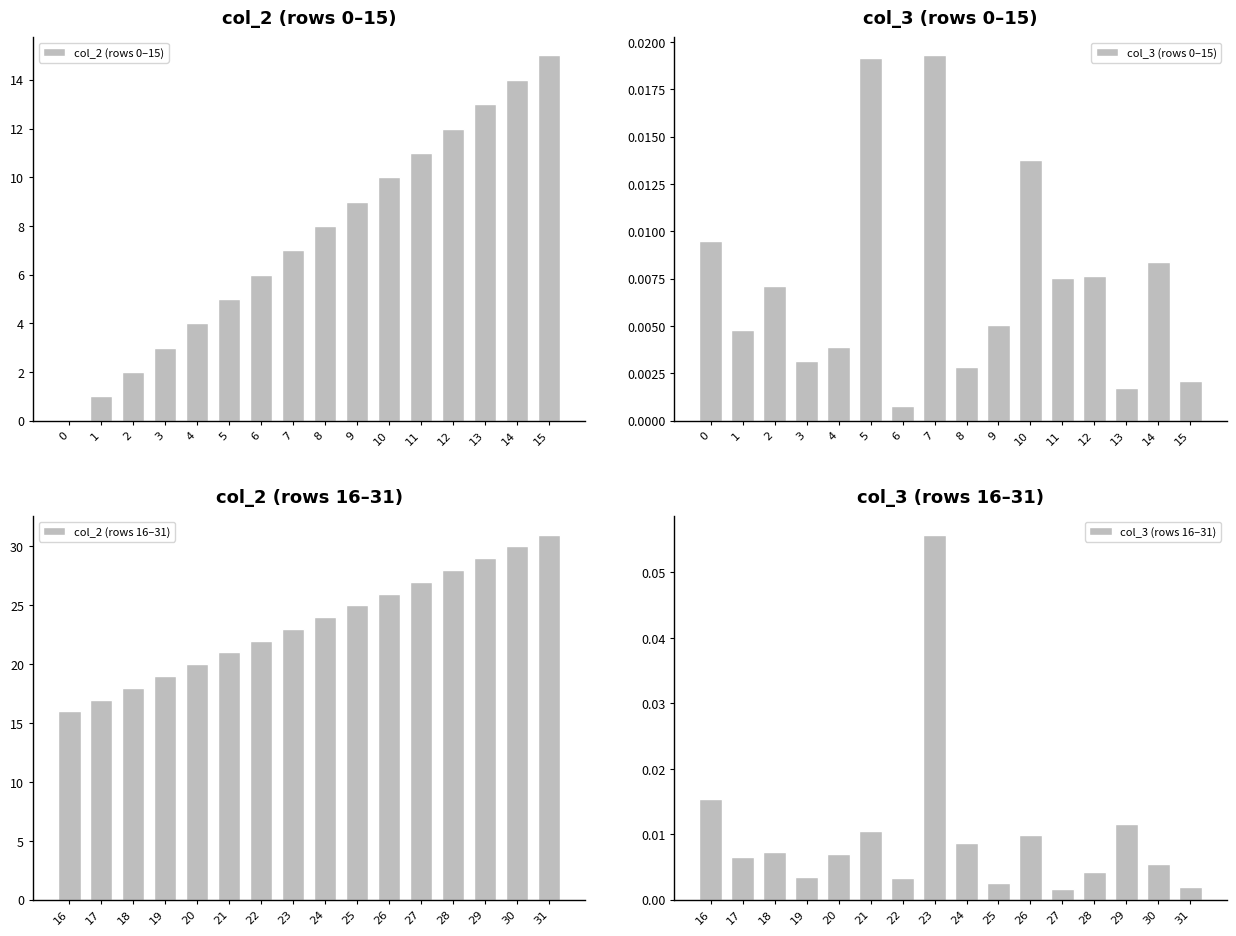

Where is col_2 (rows 0–15) nearest to the value 7?

7